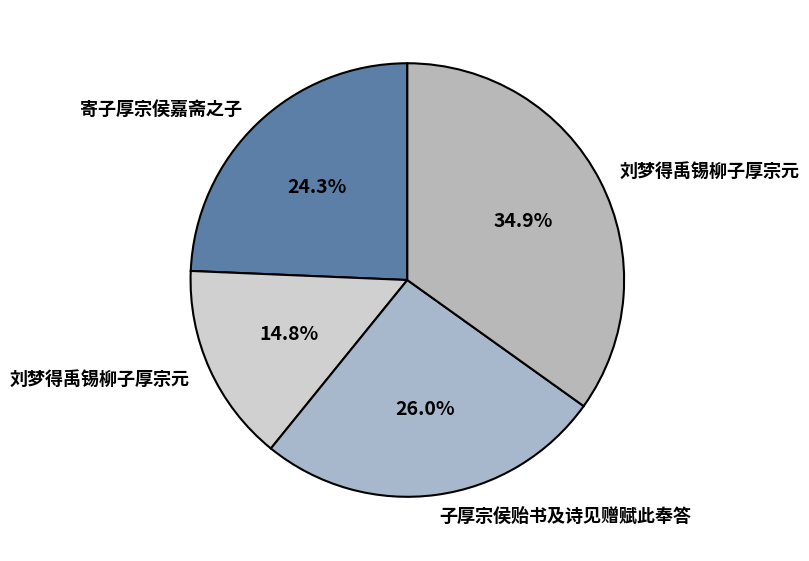

Rank the categories by value from lowest to highest.

刘梦得禹锡柳子厚宗元, 寄子厚宗侯嘉斋之子, 子厚宗侯贻书及诗见赠赋此奉答, 刘梦得禹锡柳子厚宗元